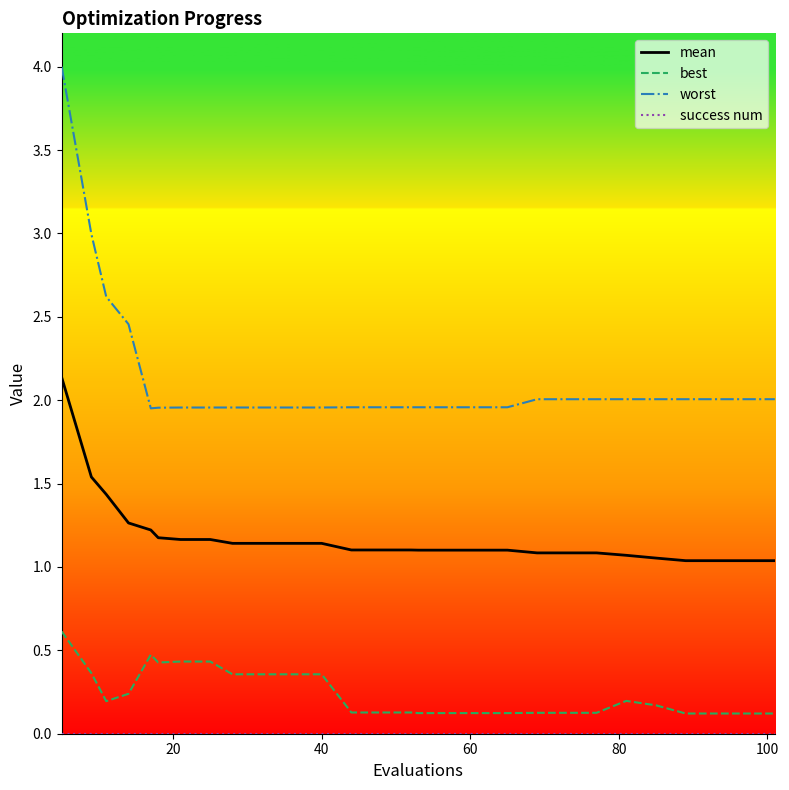

True or false: worst and best cross at least once.

False